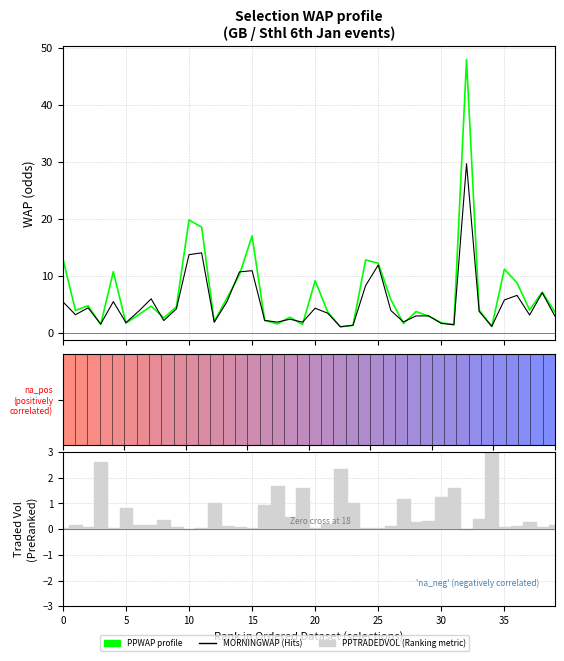

At how many categories does at least one series exceed 39?

1